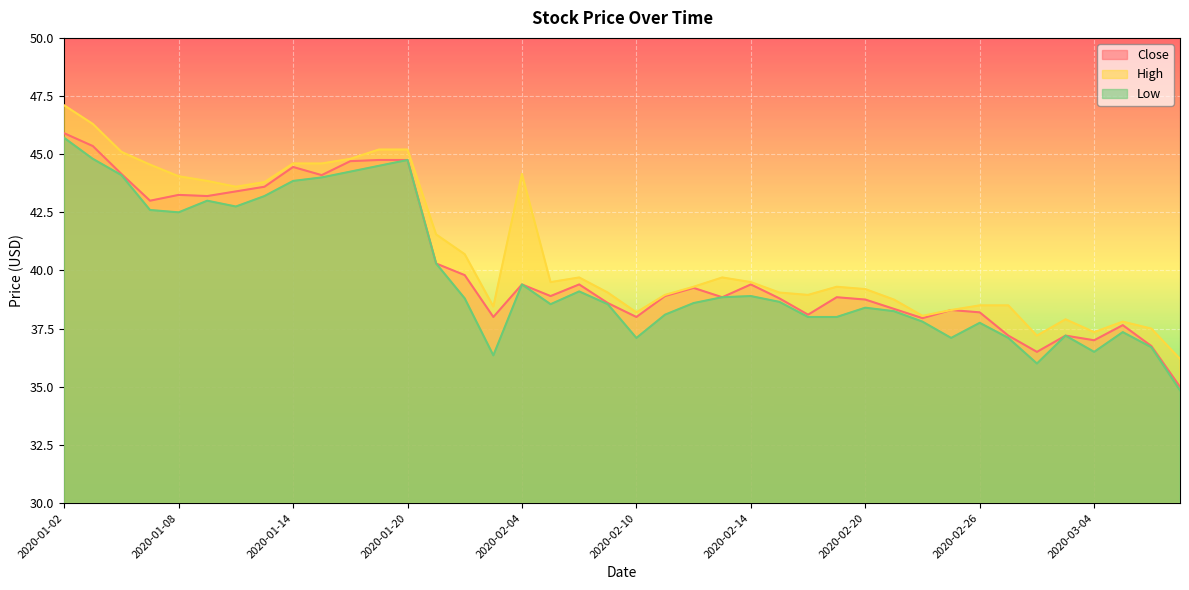

The value of Close at 2020-02-13 is 50.6. True or false?

False